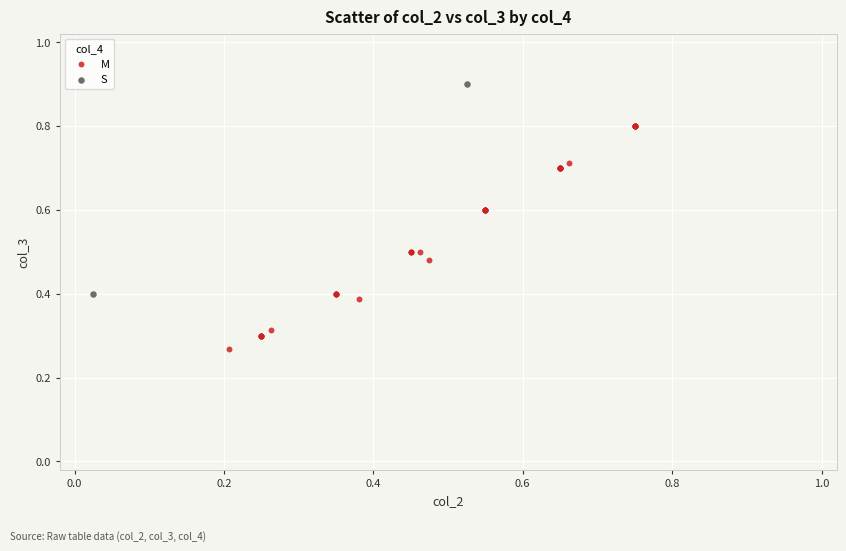

What are all the series names shown in the legend?

M, S